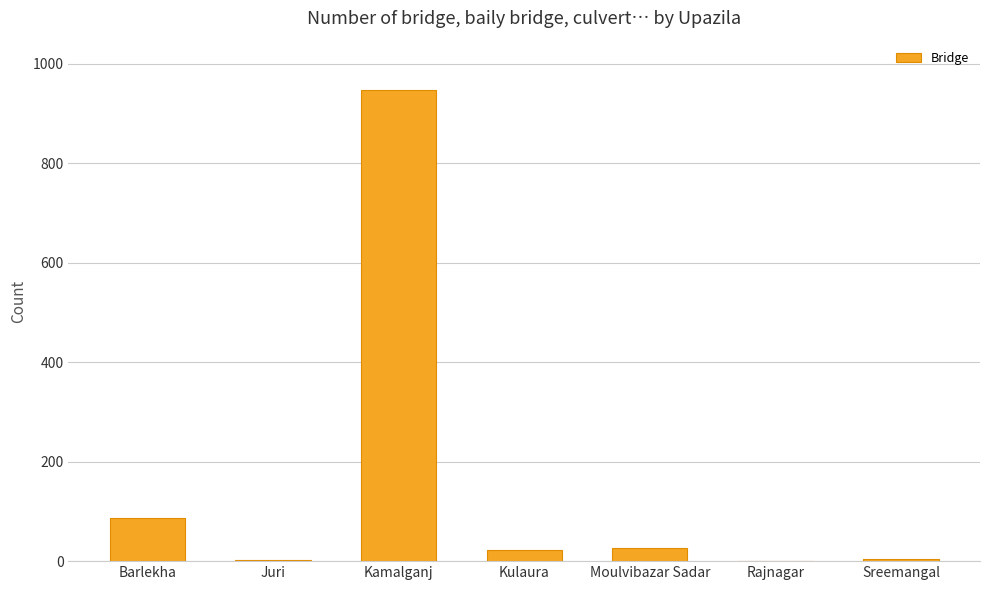

Approximately how many times larger is the value at Kulaura compared to Moulvibazar Sadar?

0.8